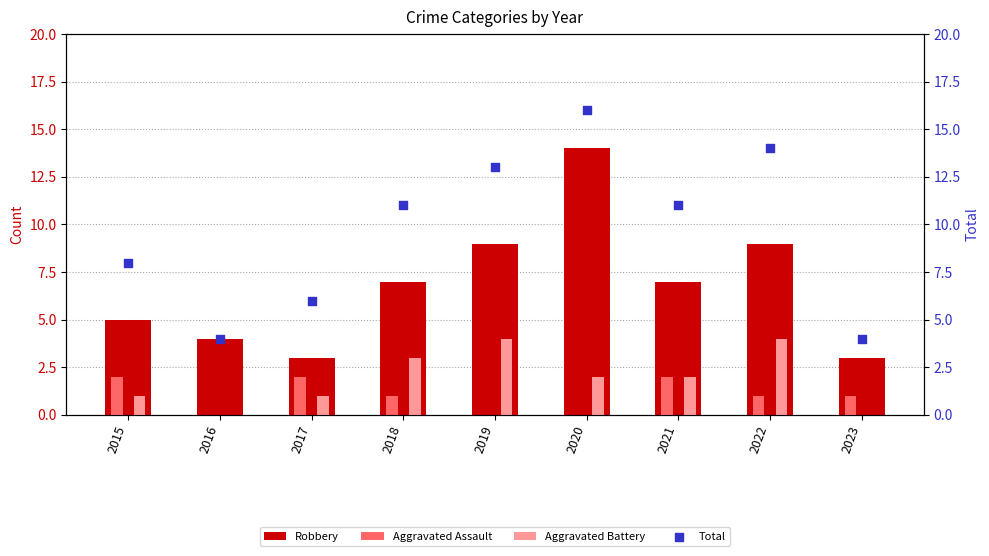

Which series has the largest total across all categories?

Total